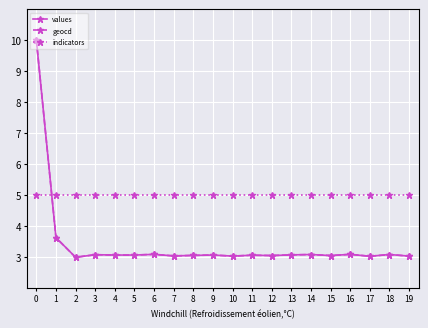

What are all the series names shown in the legend?

values, geocd, indicators